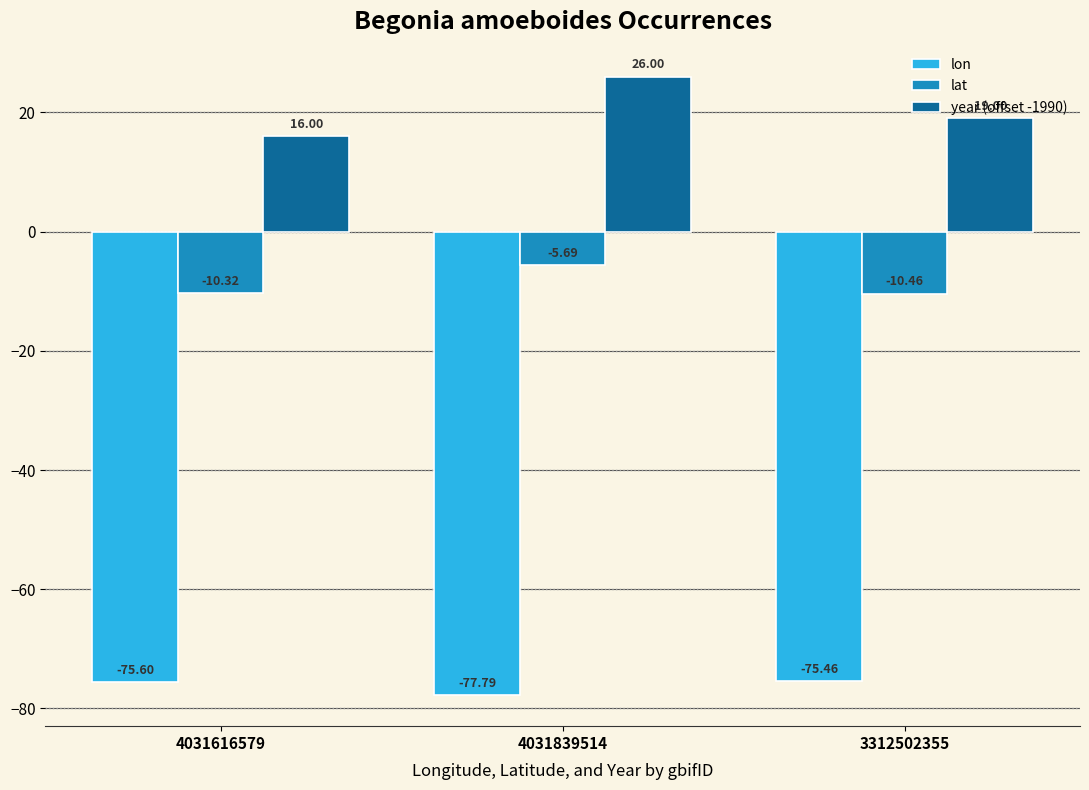

What position from the left is 4031616579?

1